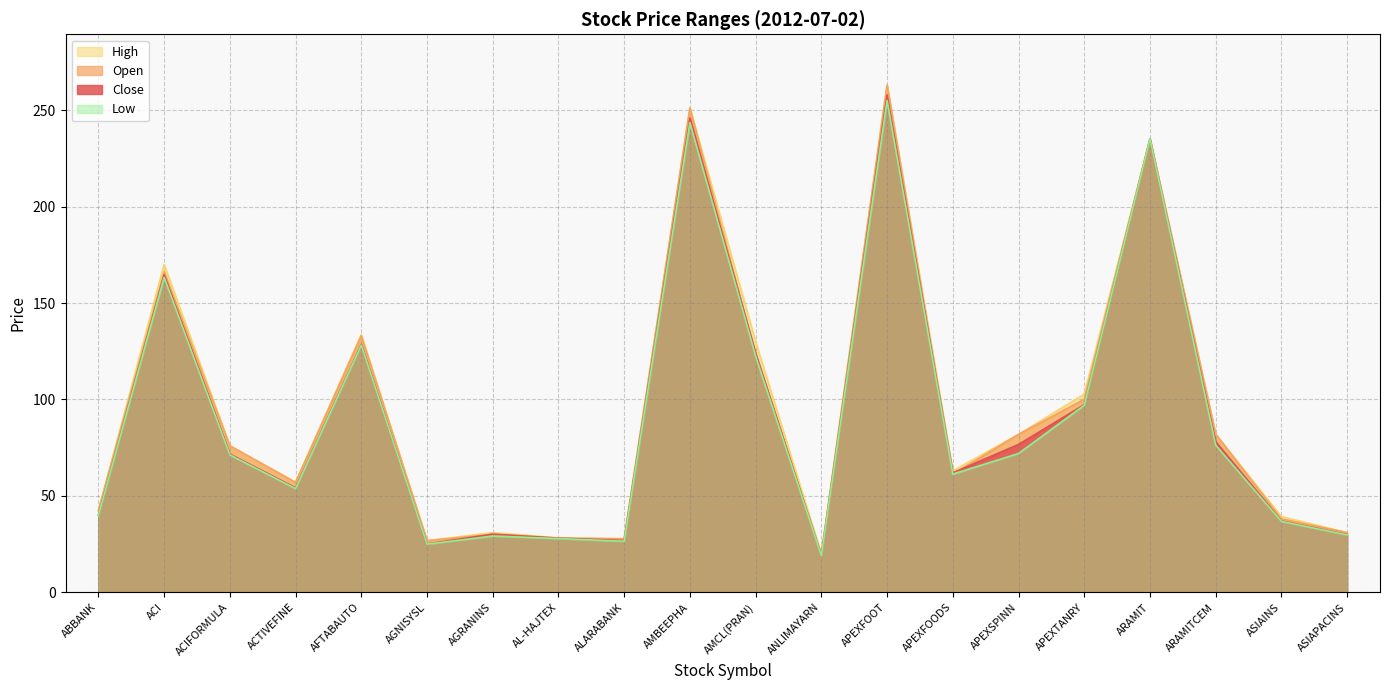

At how many categories does at least one series exceed 81?

9